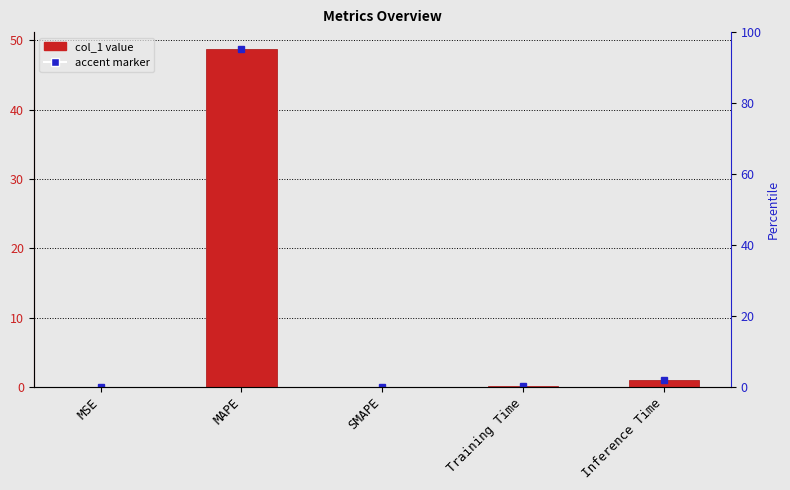

What is the change in value from MAPE to SMAPE?

-48.7